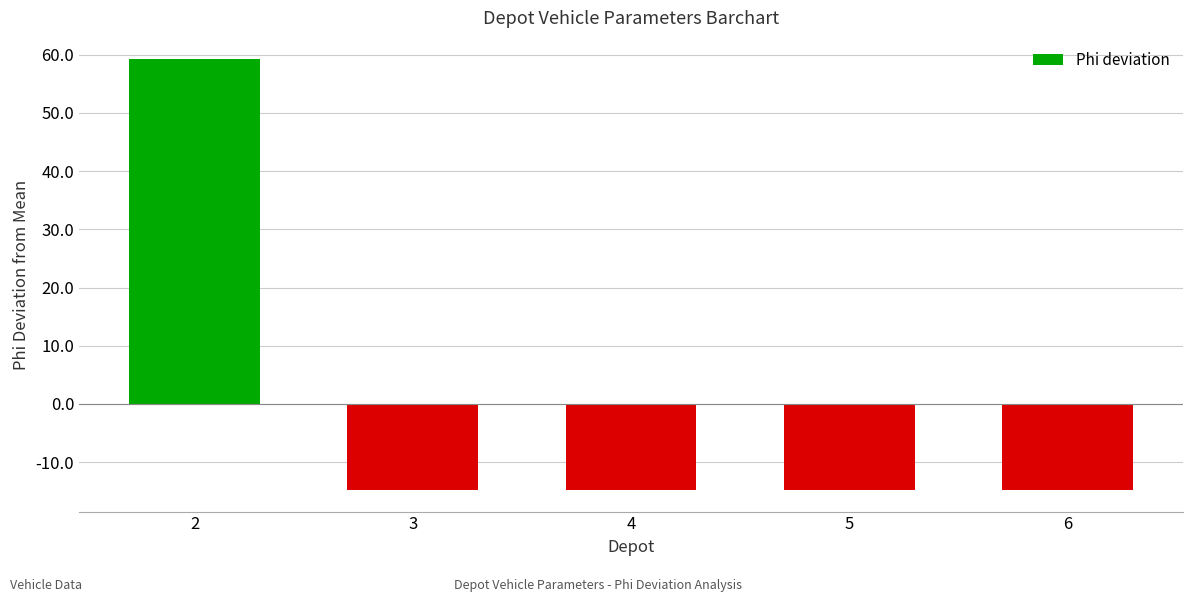

Reading right to left, transcribe all the data shown in this chart.

6=-14.8	5=-14.8	4=-14.8	3=-14.8	2=59.2